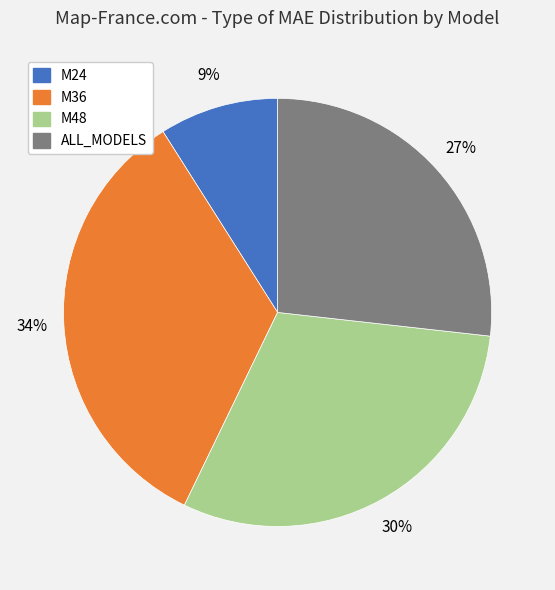

The M24 slice represents 1% of the pie. True or false?

False